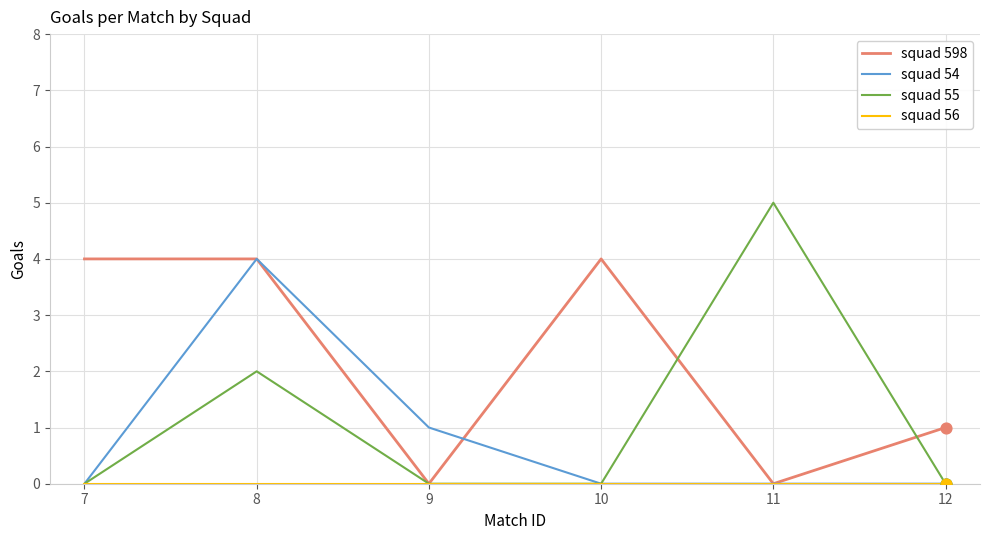

What is the spread (max minus min) of values at 7?

4